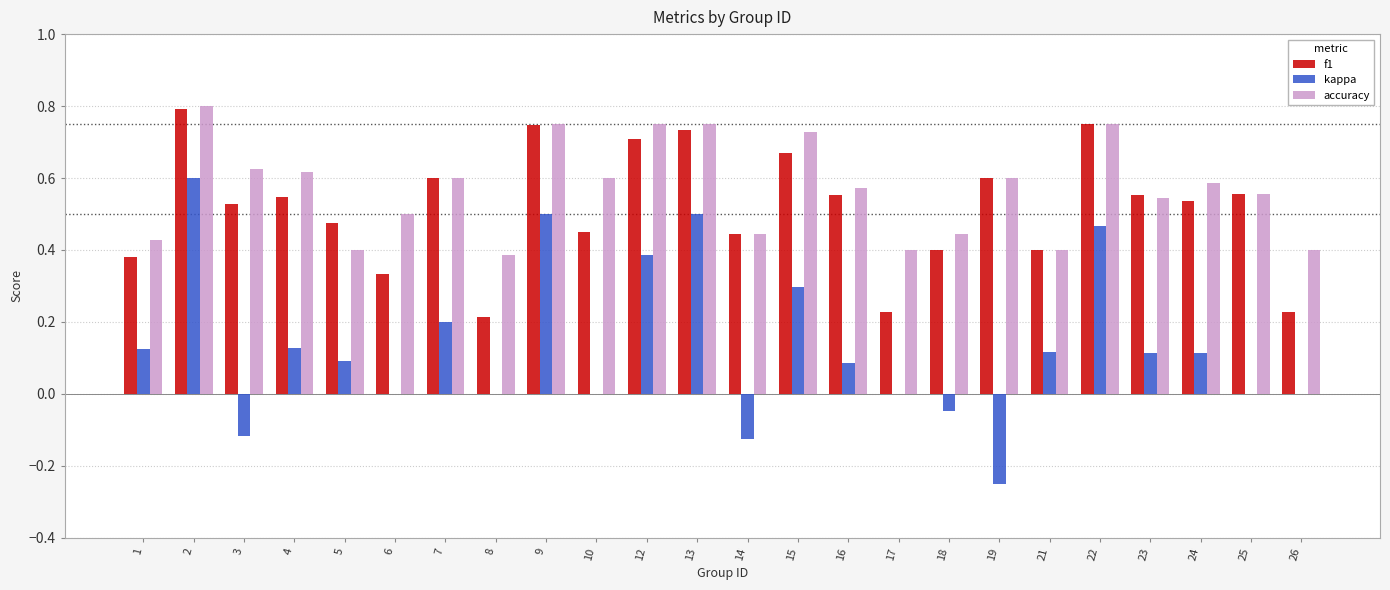

Is it true that kappa equals 0.4 at 6?

False